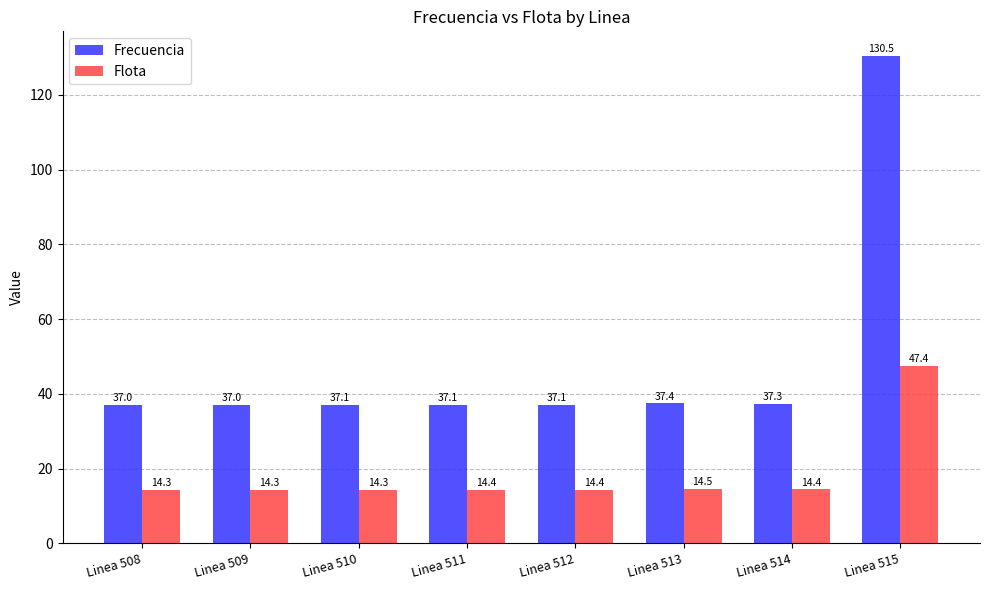

What are all the series names shown in the legend?

Frecuencia, Flota